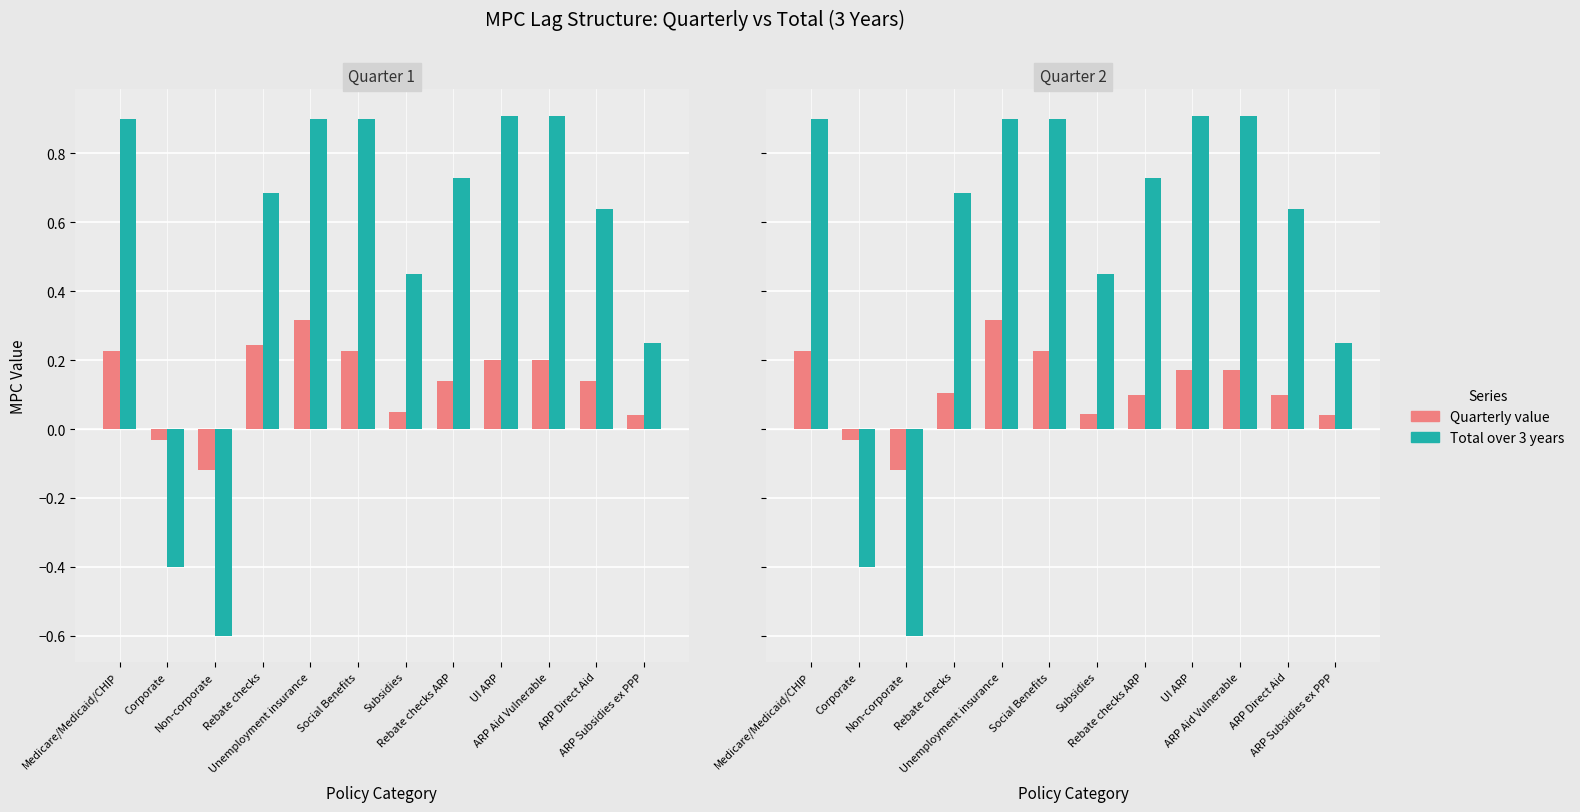

What value does the Quarter value series have at UI ARP?

0.2